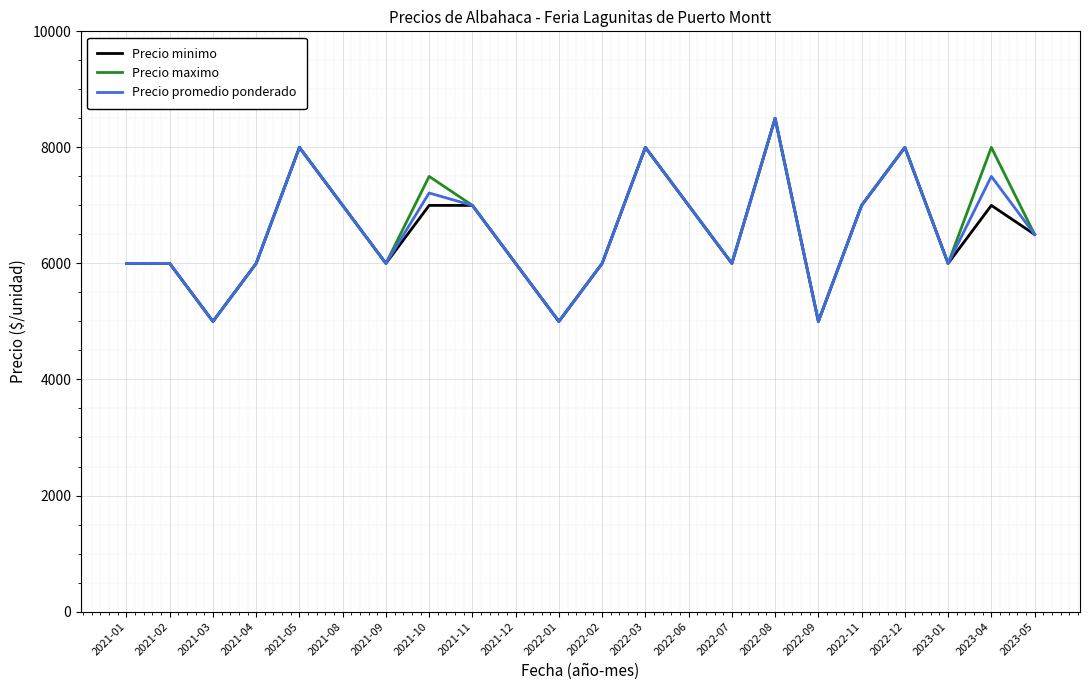

At which category is the sum across all series the highest?

2022-08